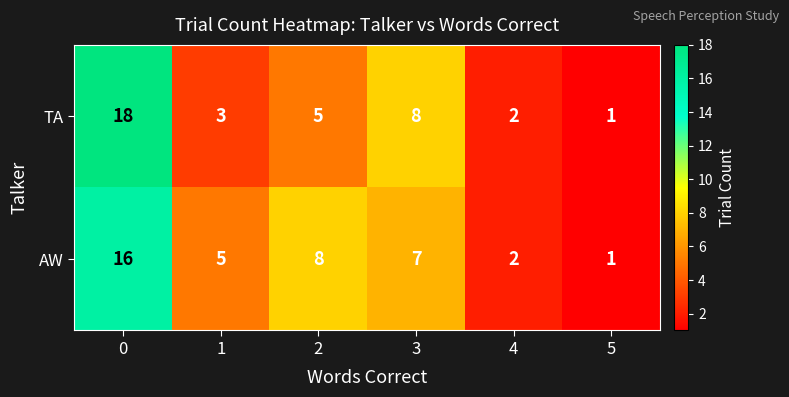

What is the difference between the maximum and minimum values in the AW series?

15